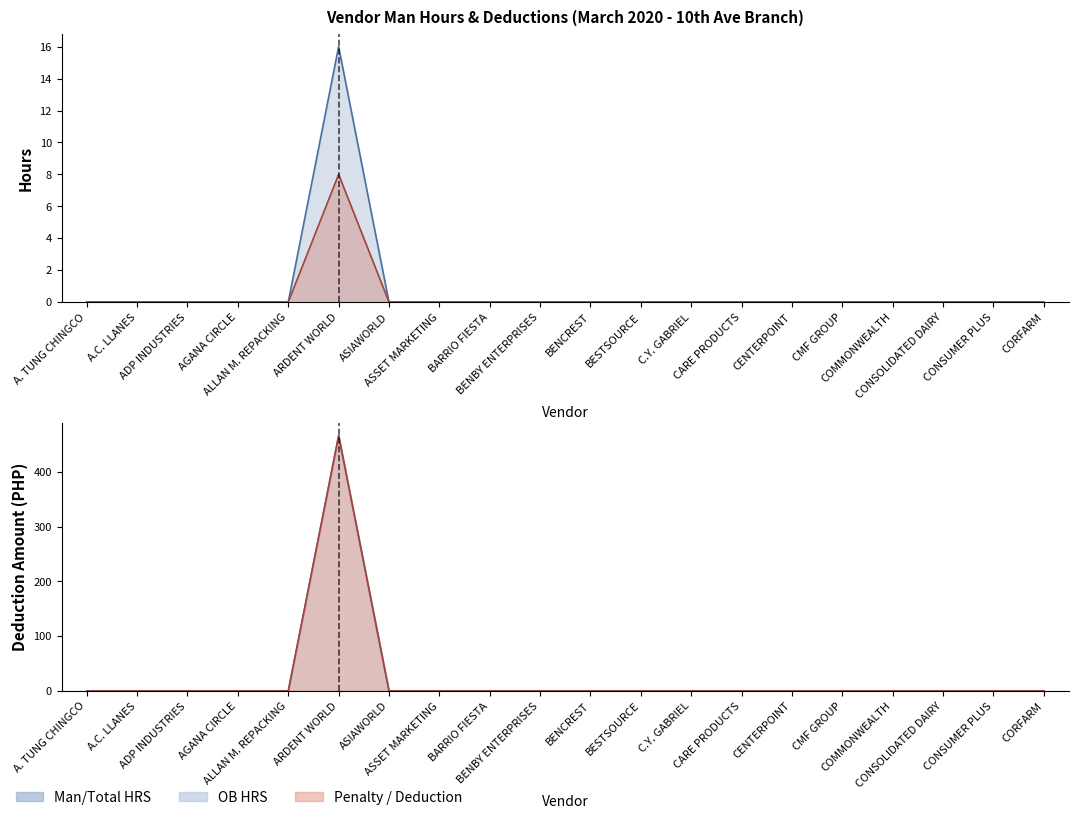

What position from the right is ASIAWORLD?

14